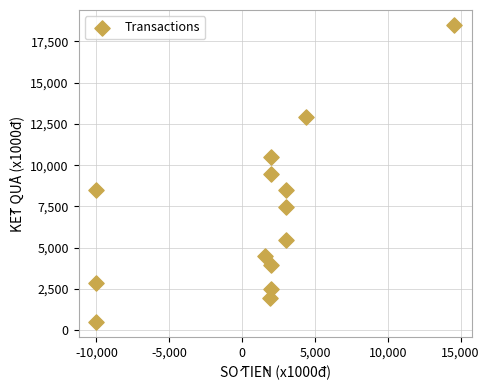

What is the range of X values (max minus min)?

24560